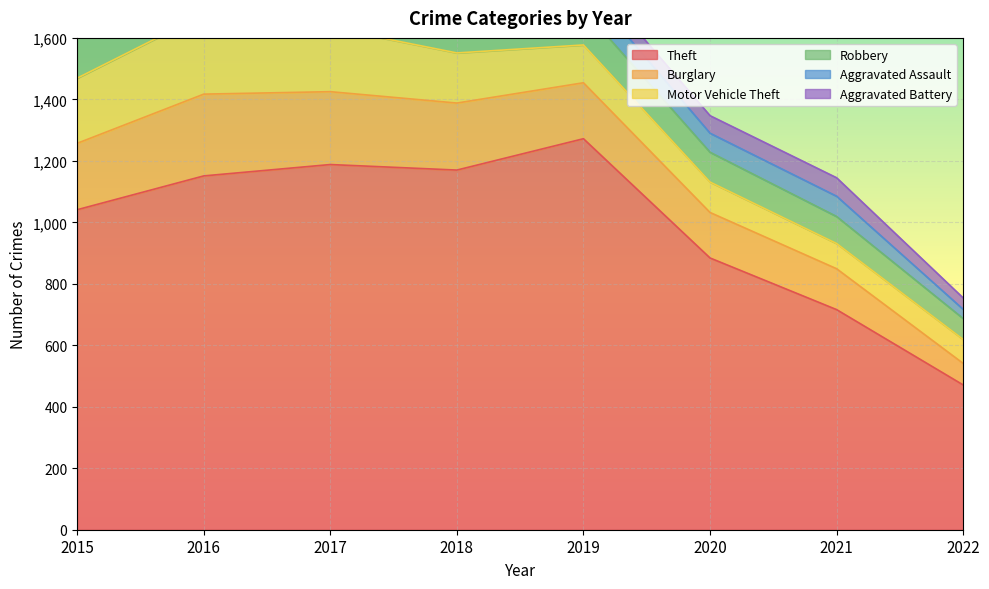

At which label does Theft first exceed 1151?

2017